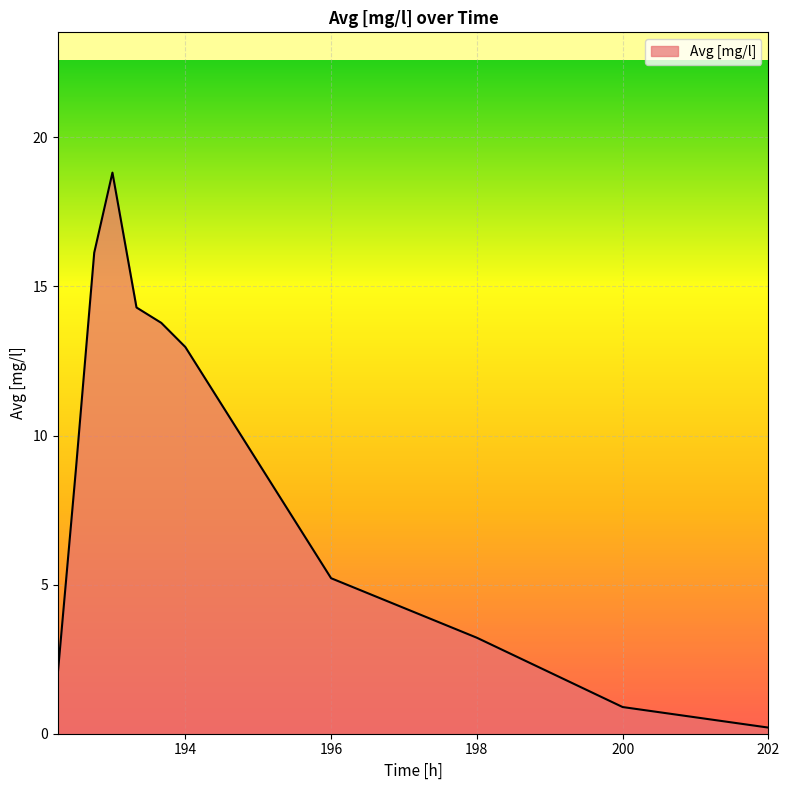

What is the difference between the maximum and minimum values?

18.6